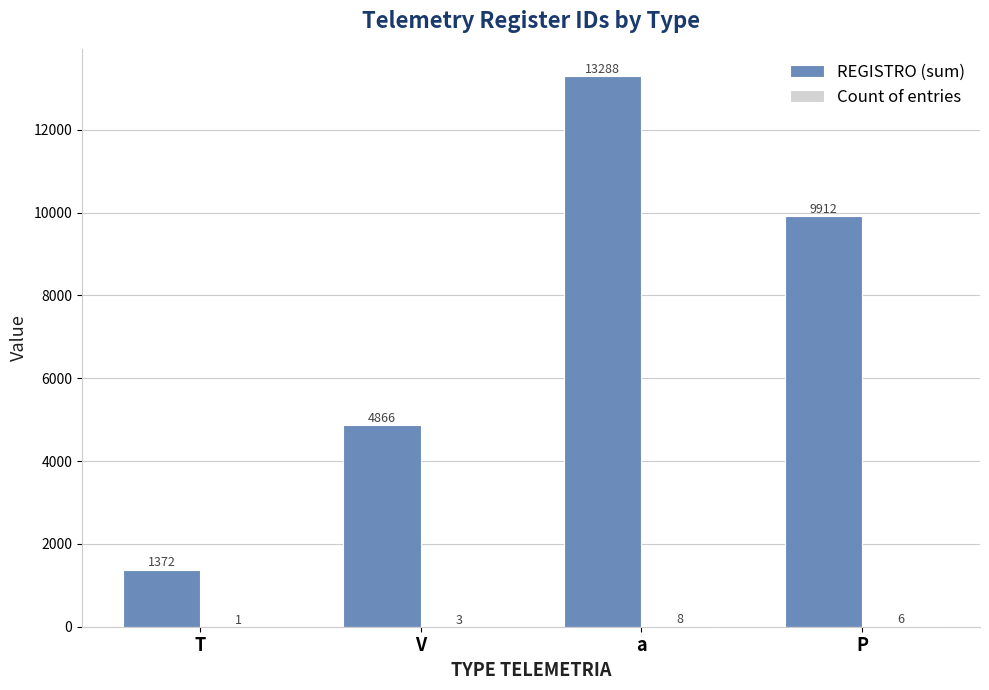

True or false: REGISTRO (sum) has a value of 4866 at V.

True